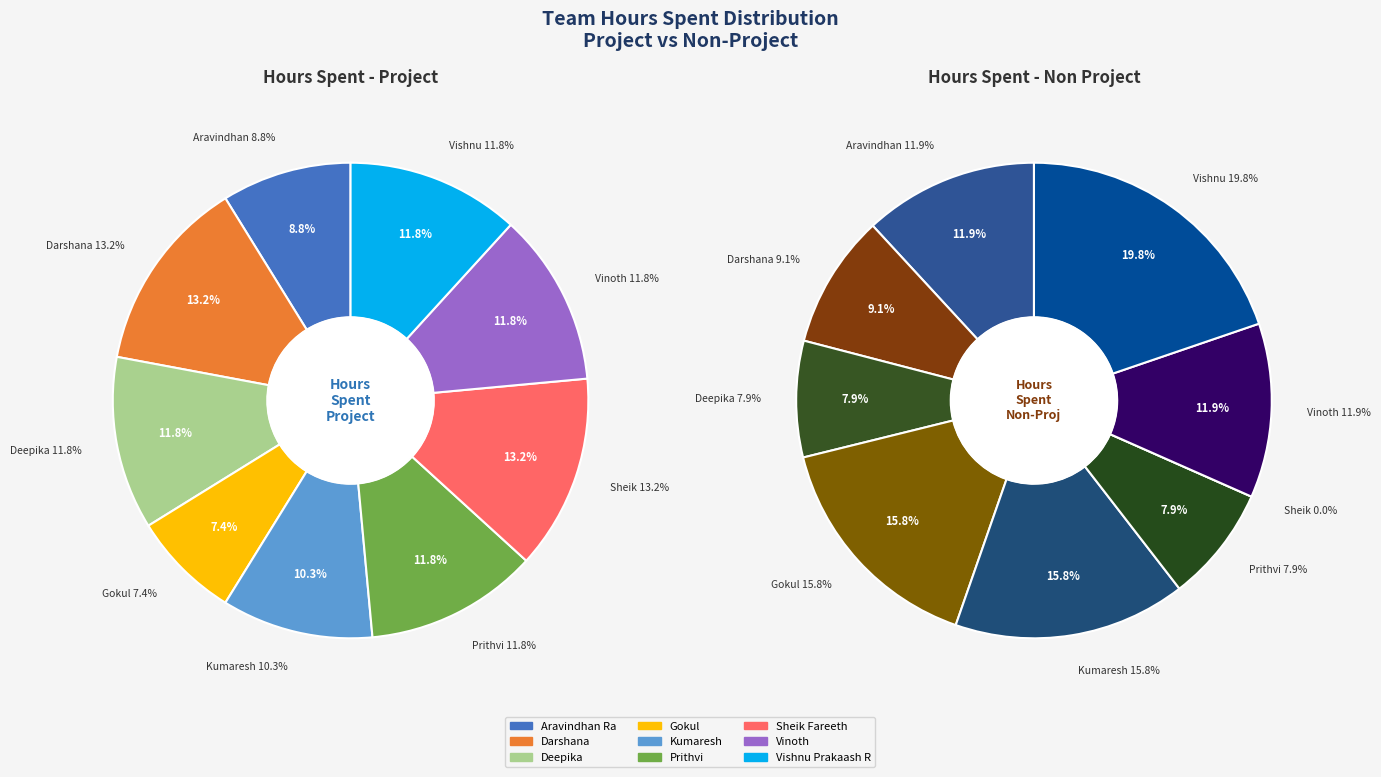

To the nearest percent, what is the difference between the largest and smallest slice percentages?

20%